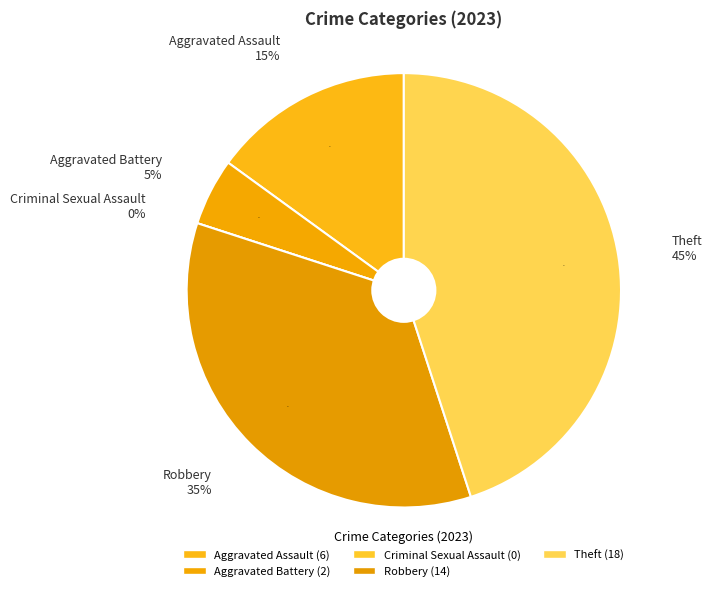

What is the ratio of the value at Theft to the value at Aggravated Battery?

9.0